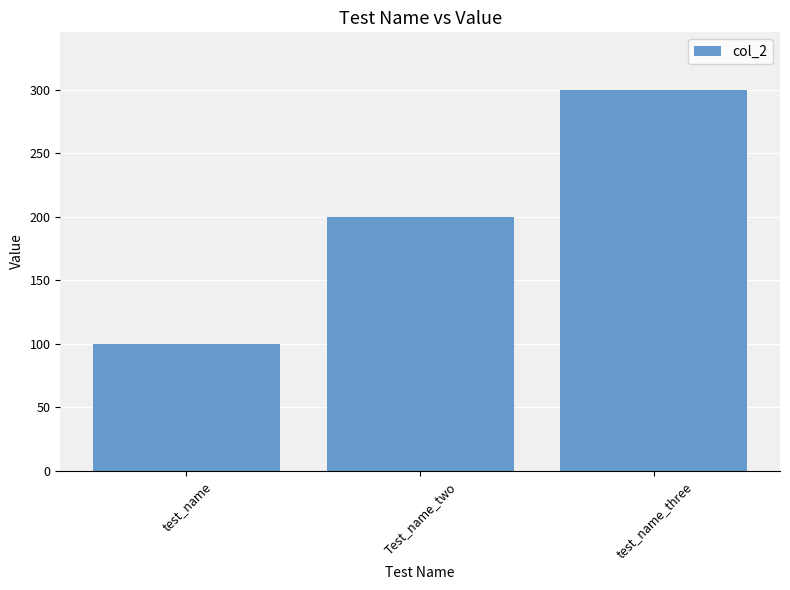

Does the chart contain stacked bars?

No